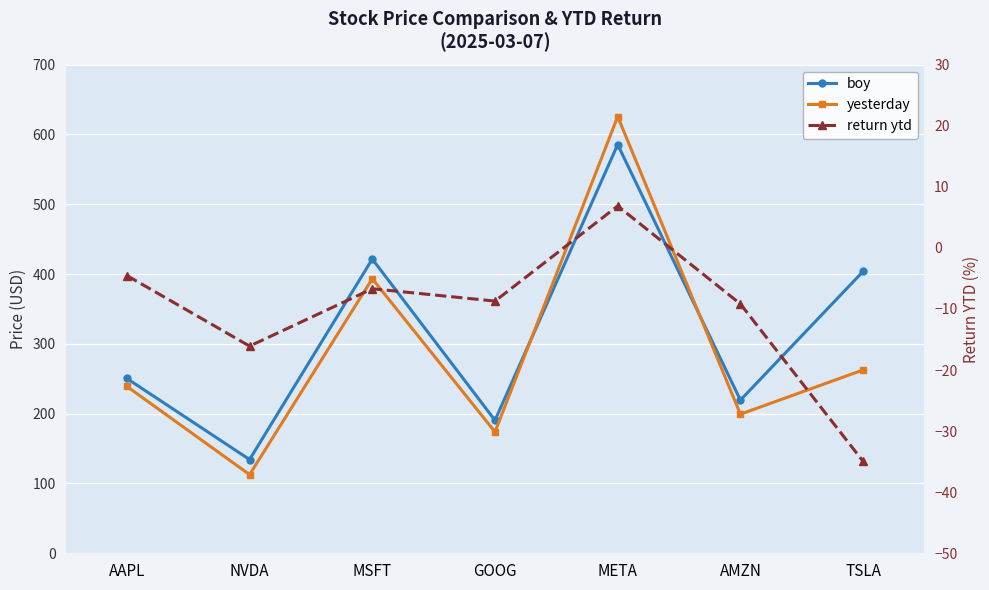

What is the lowest value of the yesterday series?

112.7